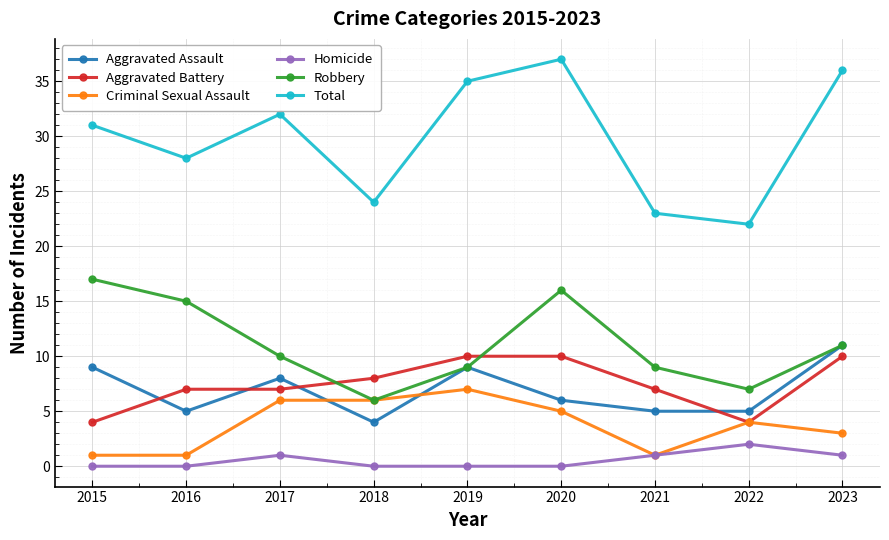

Which category has the lowest value in the Total series?

2022